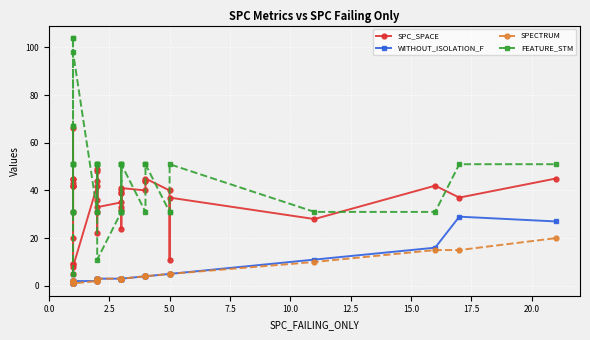

Reading left to right, list all the values displayed in this chart.

SPC_SPACE: 20	66	42	45	42	5	45	31	42	43	9	9	8	42	44	31	22	49	36	48	33	35	24	32	40	39	39	33	41	40	44	44	45	40	11	37	28	42	37	45
WITHOUT_ISOLATION_F: 2	1	1	2	1	2	1	2	1	1	1	1	2	2	3	3	3	3	3	2	3	3	3	3	3	3	3	3	3	4	4	4	4	5	5	5	11	16	29	27
SPECTRUM: 2	1	1	2	1	2	1	2	1	1	1	1	1	2	2	3	3	2	3	2	3	3	3	3	3	3	3	3	3	4	4	4	4	5	5	5	10	15	15	20
FEATURE_STM: 51	51	31	31	31	67	51	104	104	51	5	67	98	31	51	31	51	51	51	51	11	31	31	31	51	51	51	31	51	31	51	51	51	31	31	51	31	31	51	51